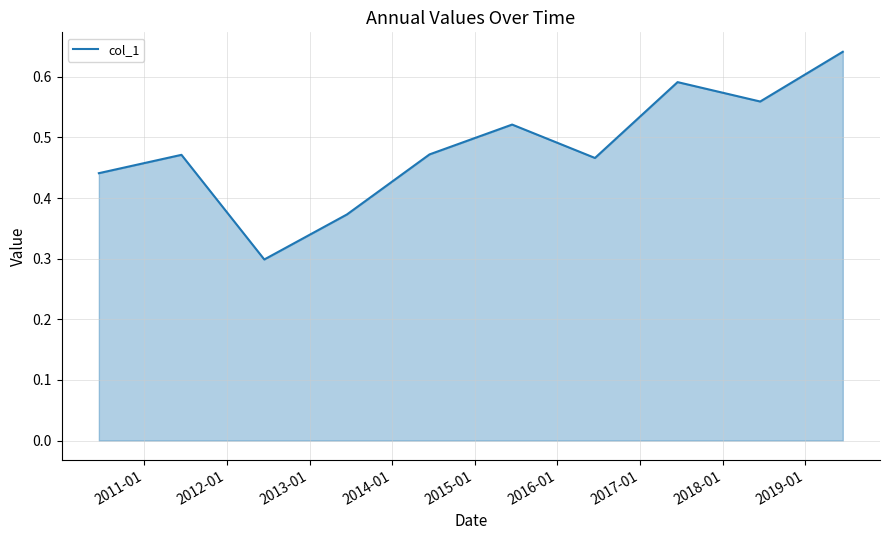

What is the difference between the maximum and minimum values?

0.3